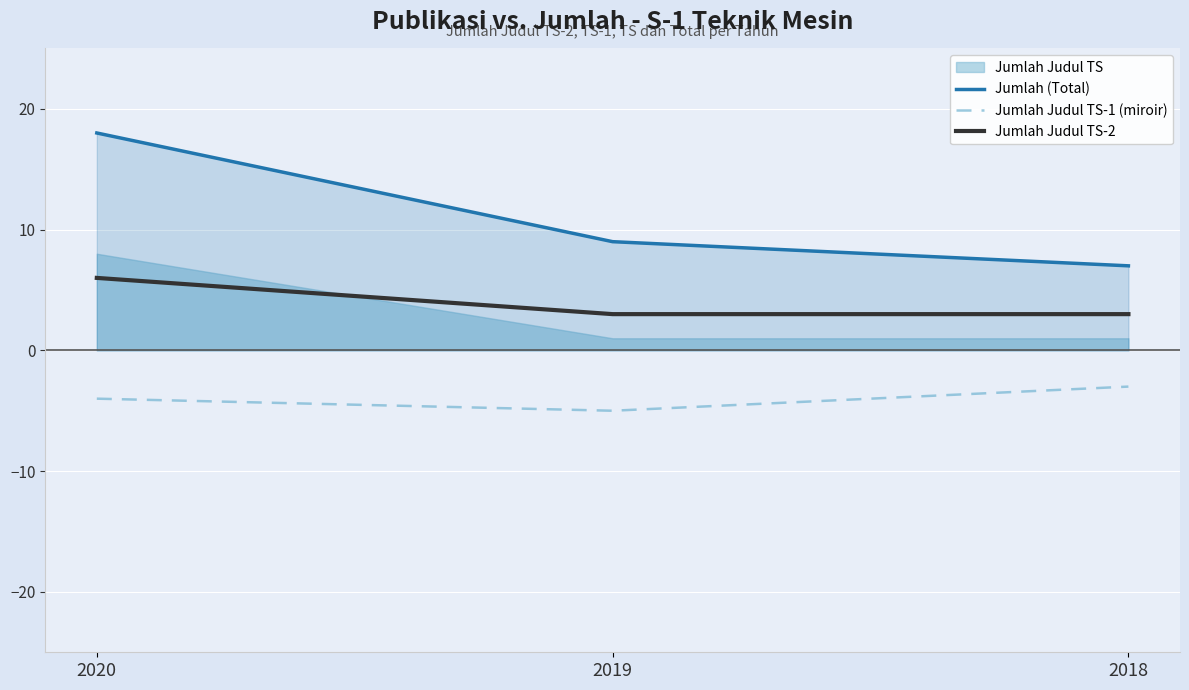

At which label is Jumlah Judul TS-2 closest to 4?

2019